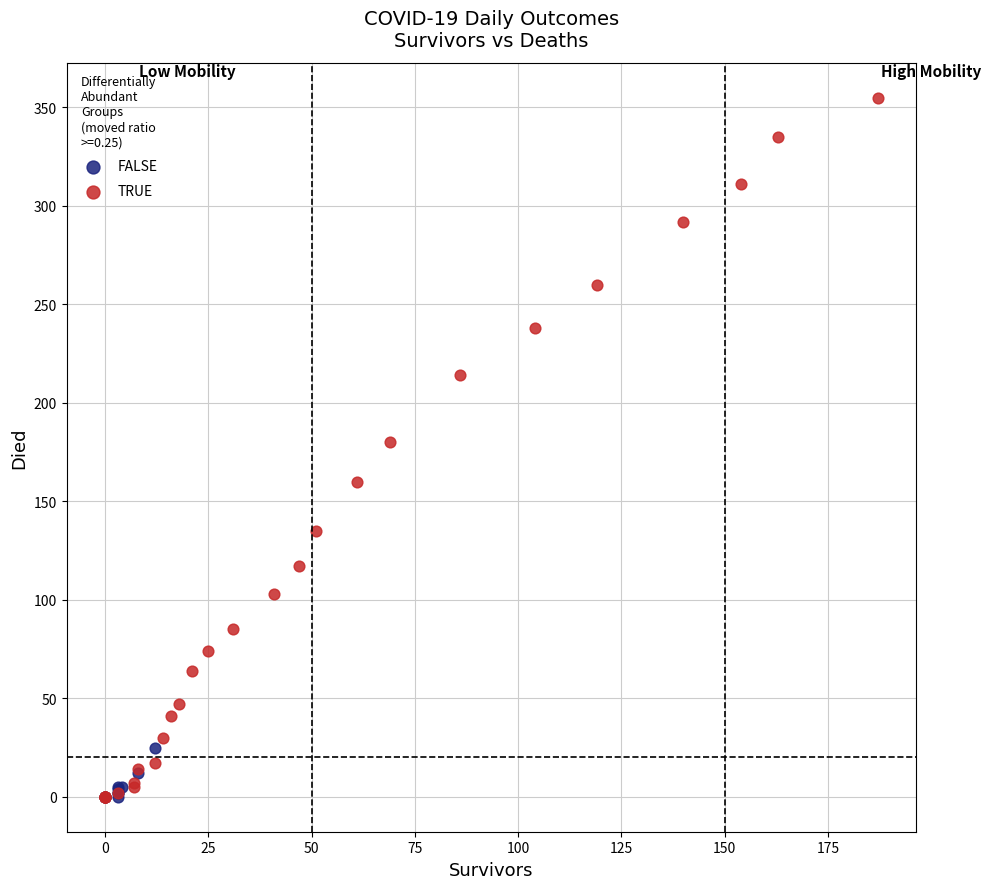

What are all the series names shown in the legend?

FALSE, TRUE